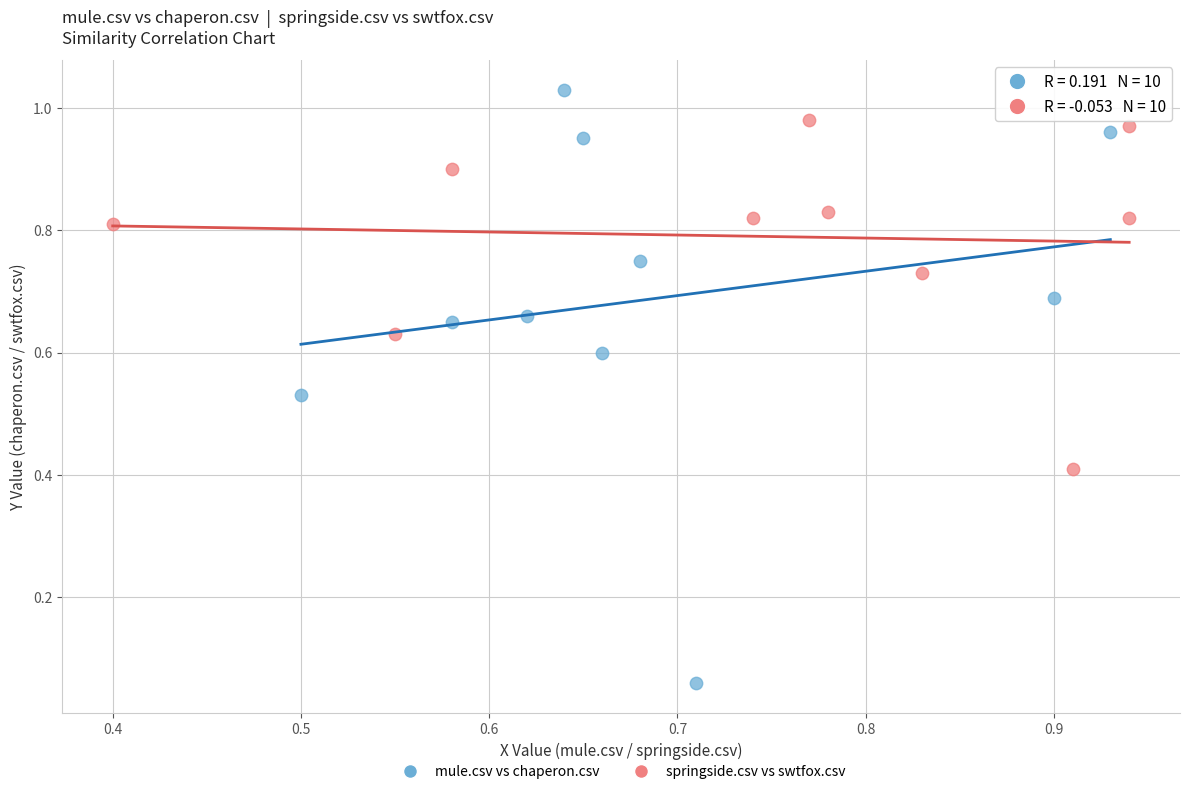

Which series reaches the maximum Y coordinate?

mule.csv vs chaperon.csv